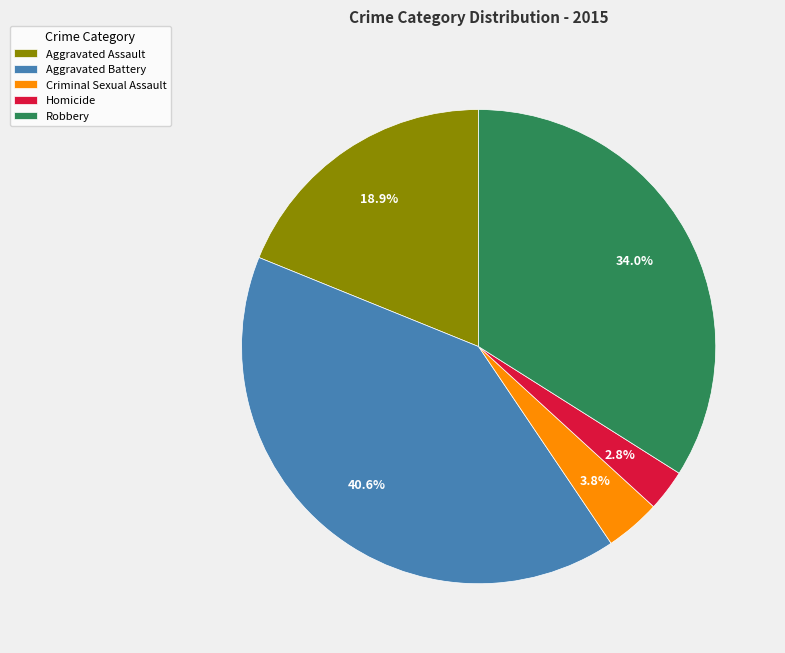

How many slices are in this pie chart?

5